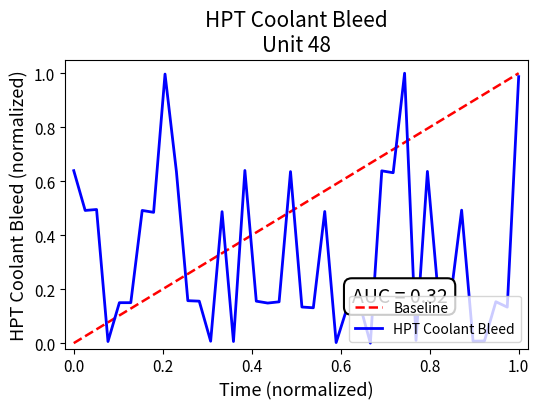

At which category does the data reach its first local valley?

2